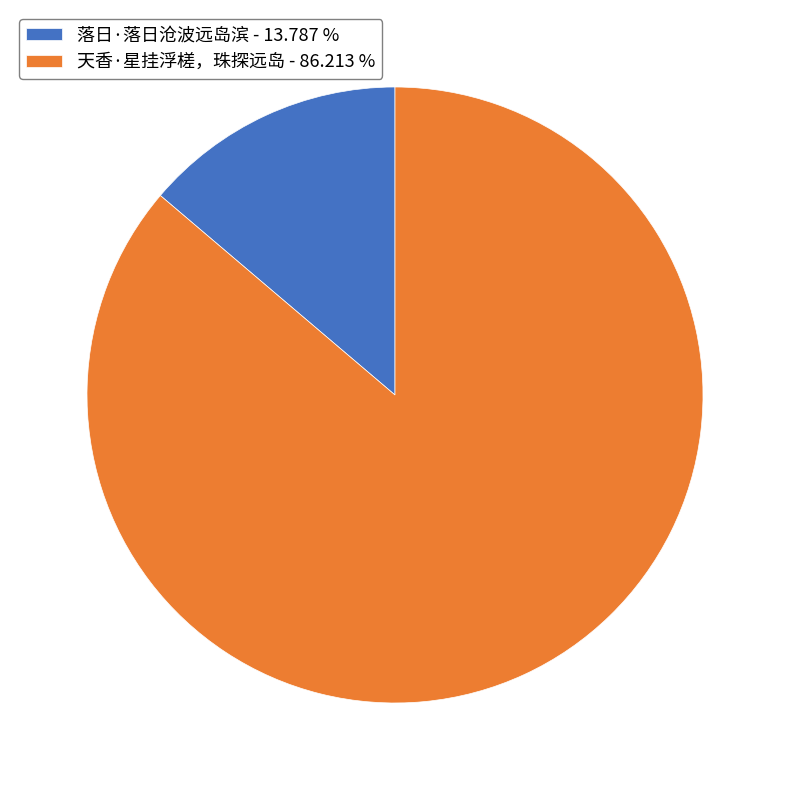

What is the ratio of the value at 天香·星挂浮槎，珠探远岛 to the value at 落日·落日沧波远岛滨?

6.3